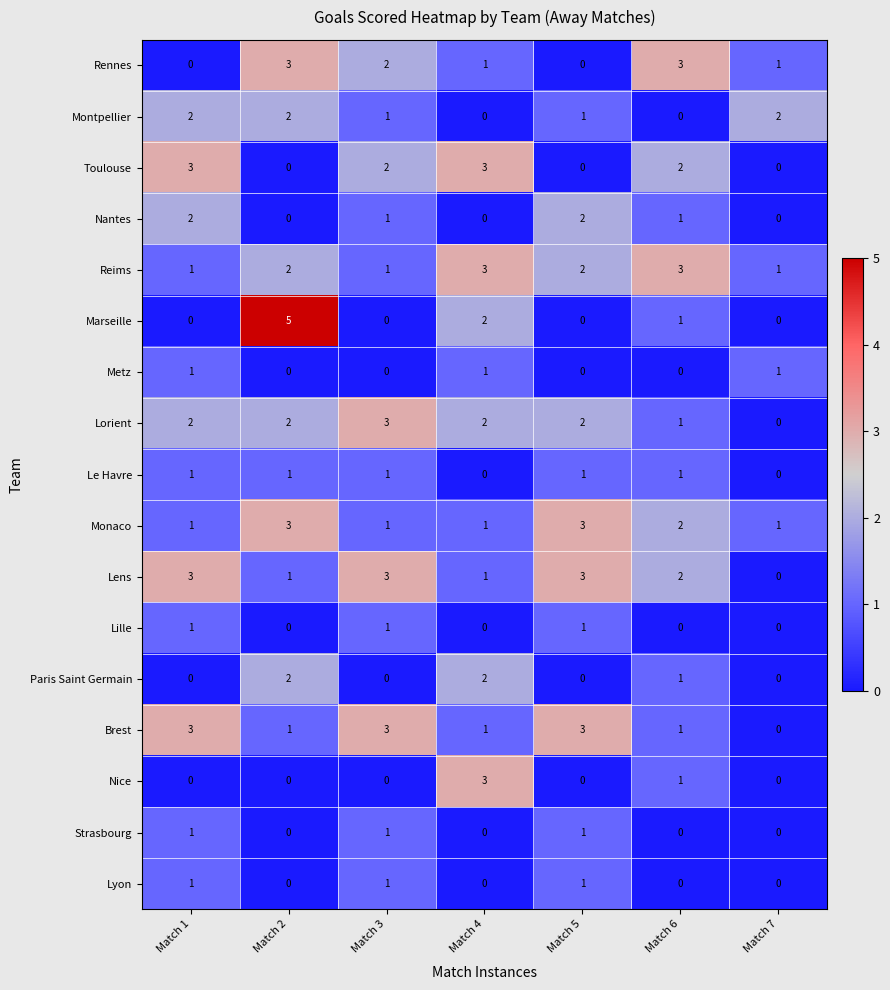

Between Match 2 and Match 7, which series saw the biggest shift?

Marseille